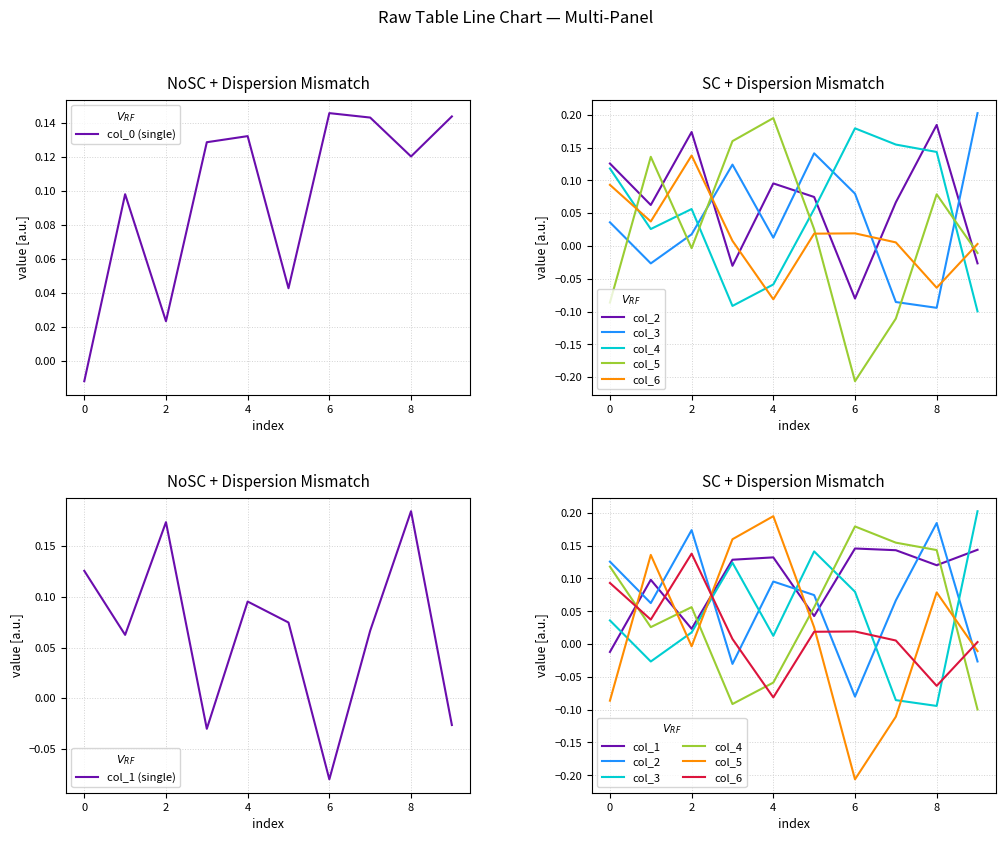

At how many categories does at least one series exceed 0?

10